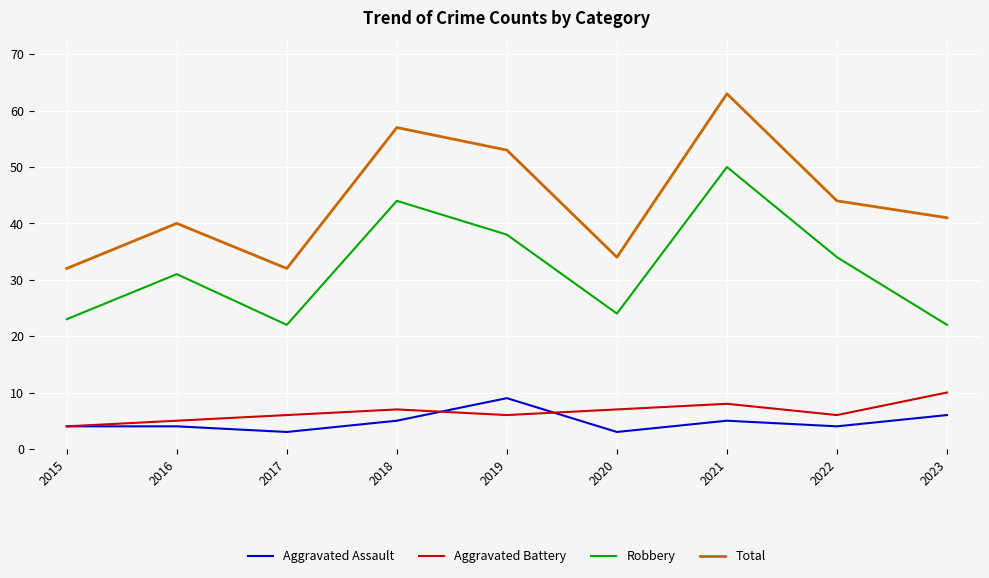

Reading left to right, transcribe all the data shown in this chart.

Aggravated Assault: 2015=4	2016=4	2017=3	2018=5	2019=9	2020=3	2021=5	2022=4	2023=6
Aggravated Battery: 2015=4	2016=5	2017=6	2018=7	2019=6	2020=7	2021=8	2022=6	2023=10
Robbery: 2015=23	2016=31	2017=22	2018=44	2019=38	2020=24	2021=50	2022=34	2023=22
Total: 2015=32	2016=40	2017=32	2018=57	2019=53	2020=34	2021=63	2022=44	2023=41